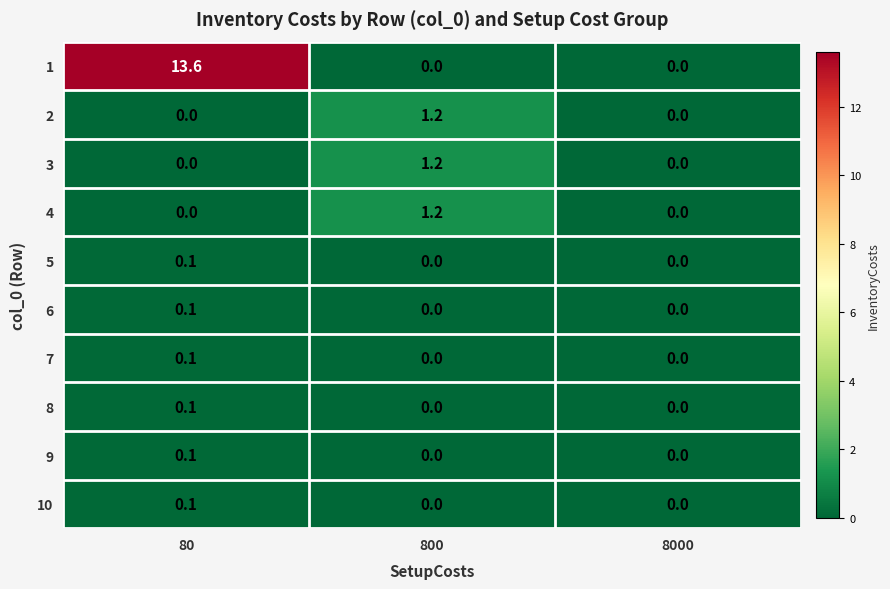

The 2 series shows 0.6 at 80. True or false?

False